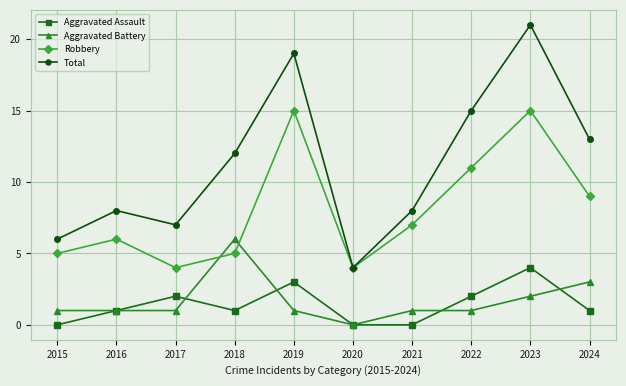

How many data points in Total are less than 12?

5